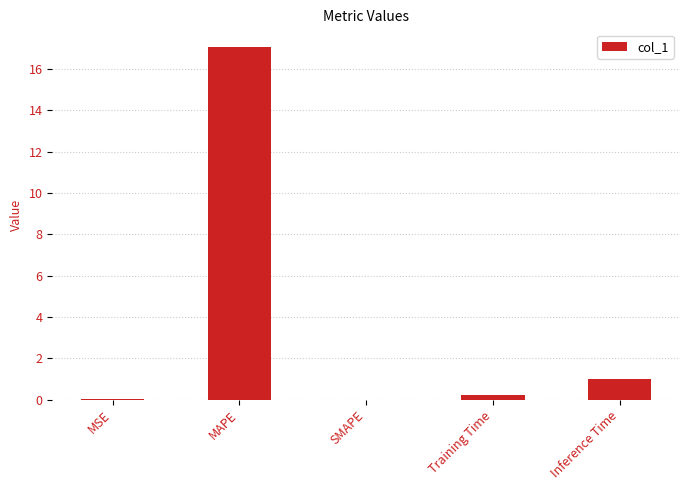

Are the bars horizontal?

No